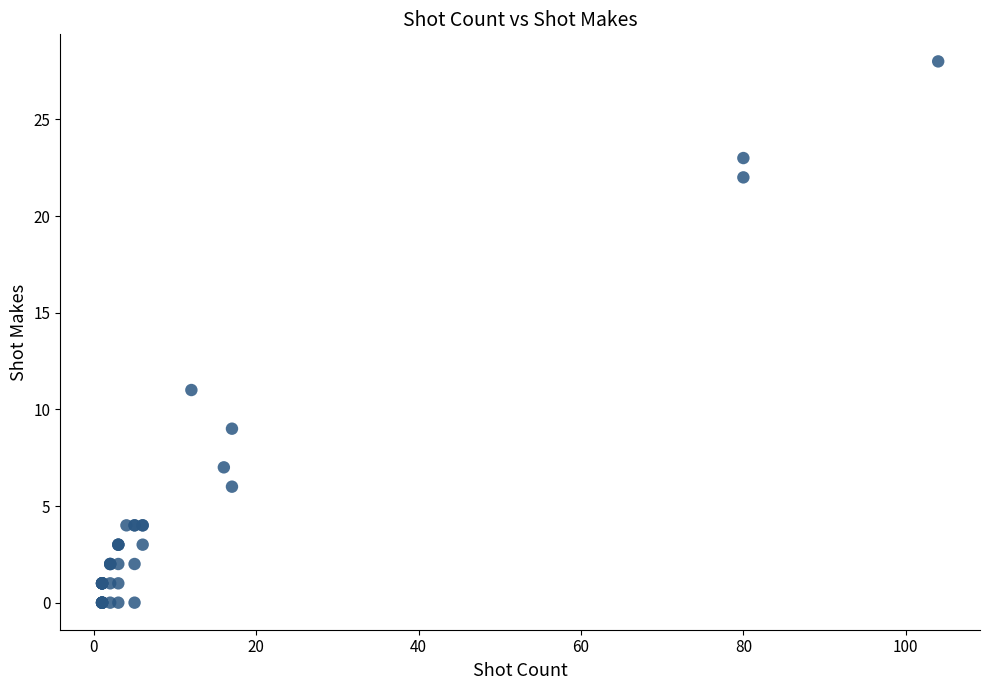

What Y value in the scatter plot is closest to 14?

11